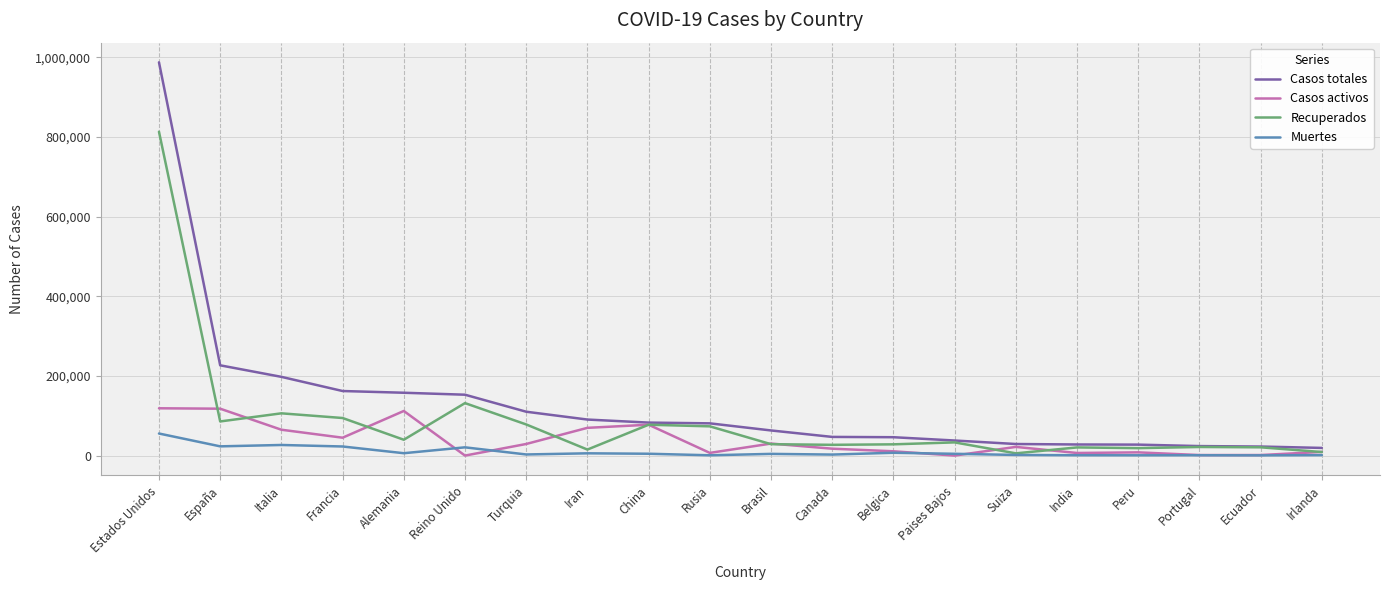

What position from the right is Suiza?

6